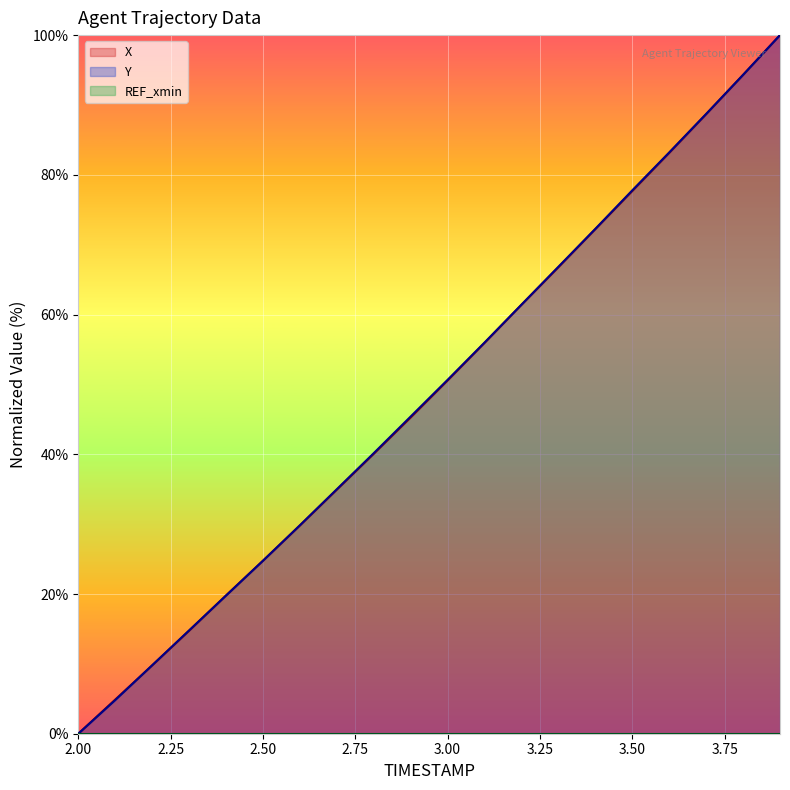

Between which two adjacent categories do Y and X first intersect?

2.1 and 2.2